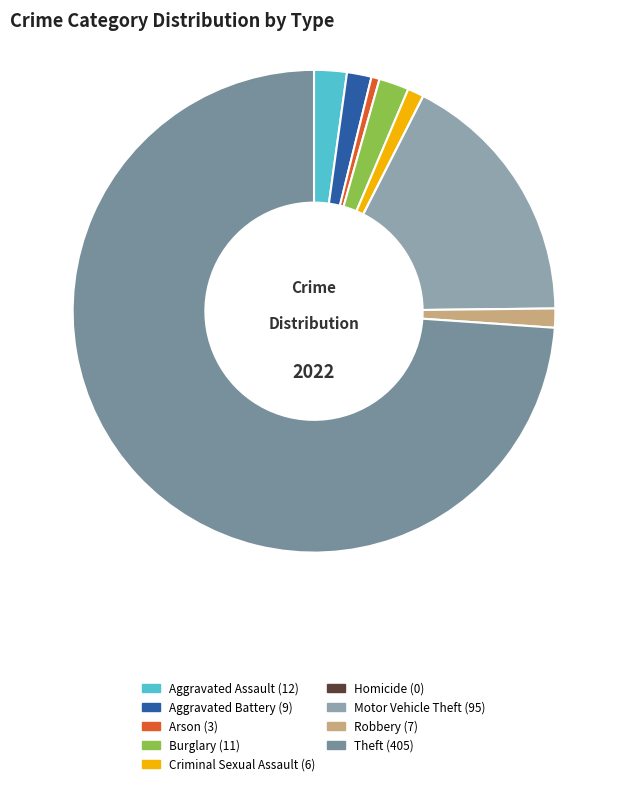

Is there any slice that represents more than half of the pie?

Yes